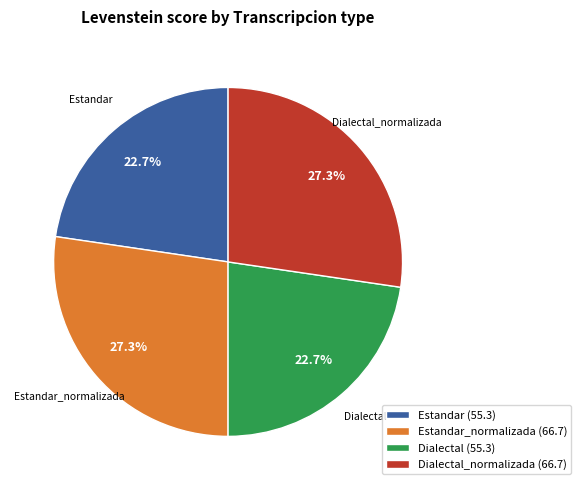

Does any single category account for the majority?

No